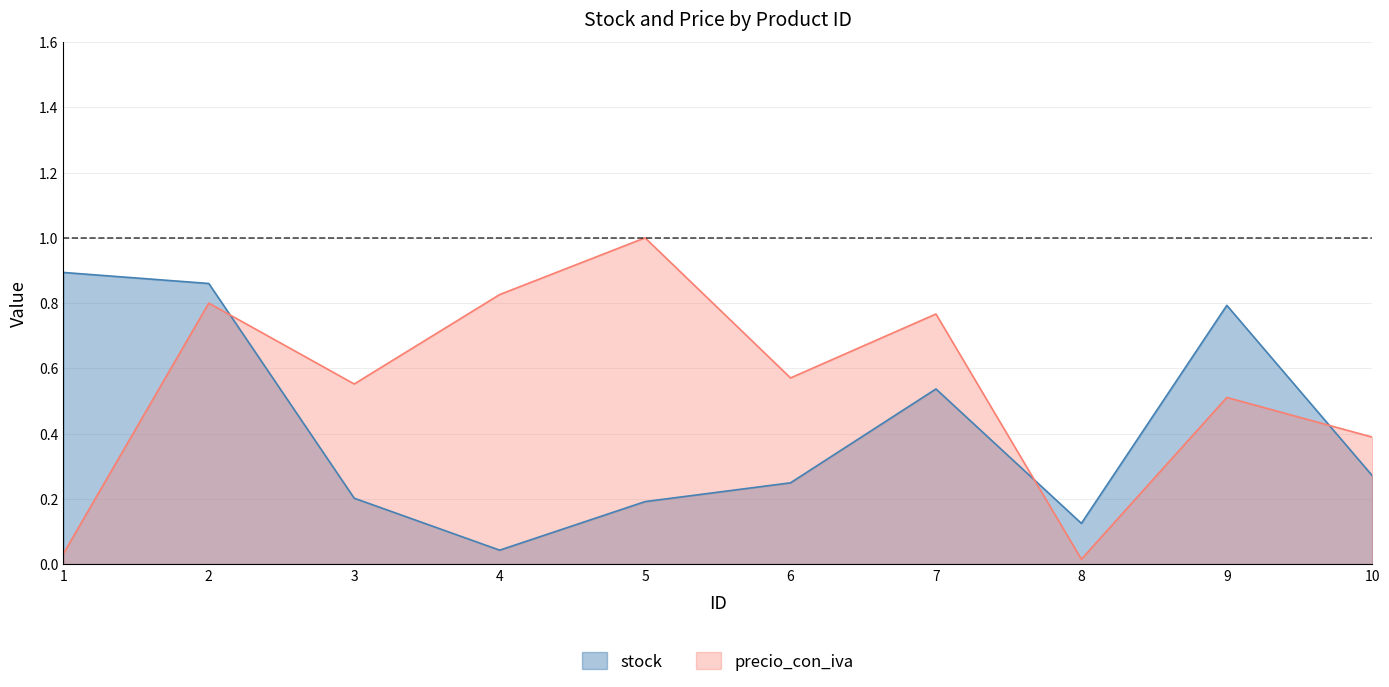

Reading right to left, list all the values displayed in this chart.

stock: 10=0.3	9=0.8	8=0.1	7=0.5	6=0.2	5=0.2	4=0.0	3=0.2	2=0.9	1=0.9
precio_con_iva: 10=0.4	9=0.5	8=0.0	7=0.8	6=0.6	5=1.0	4=0.8	3=0.6	2=0.8	1=0.0